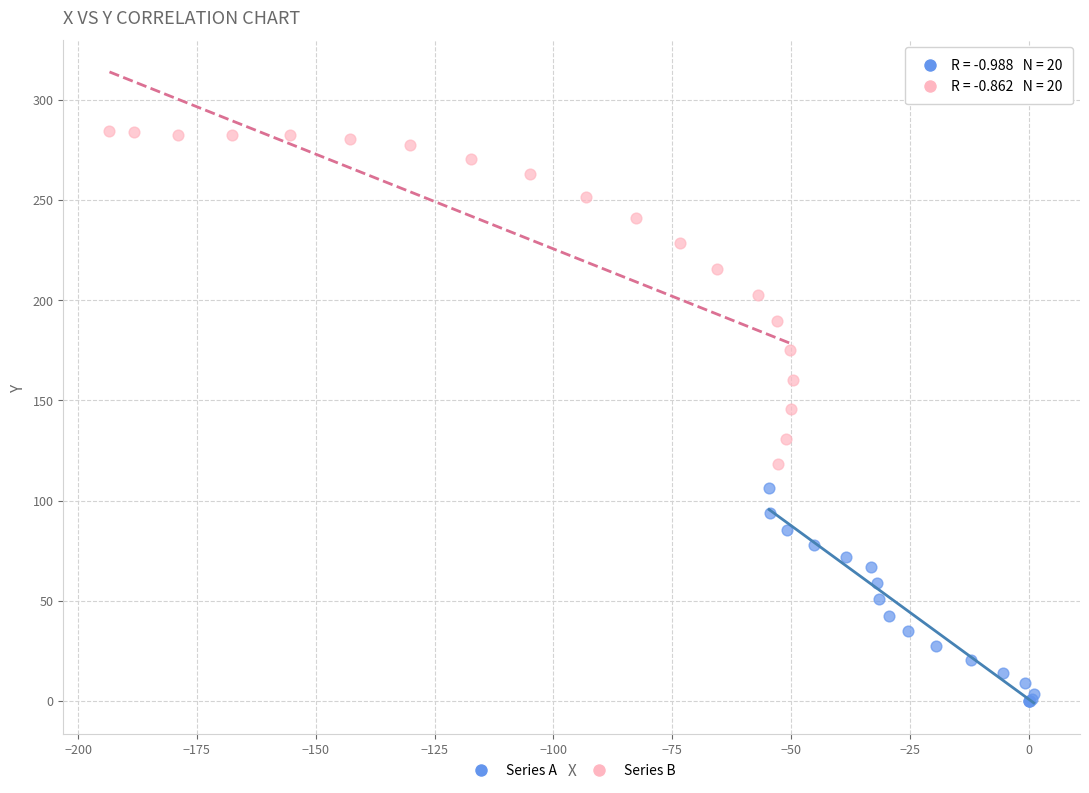

Which series has the largest Y range (max minus min)?

Series B